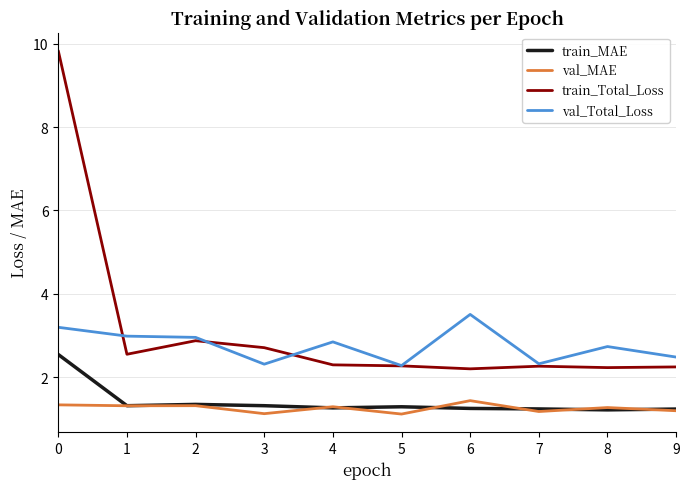

What value does the train_MAE series have at 8?

1.2